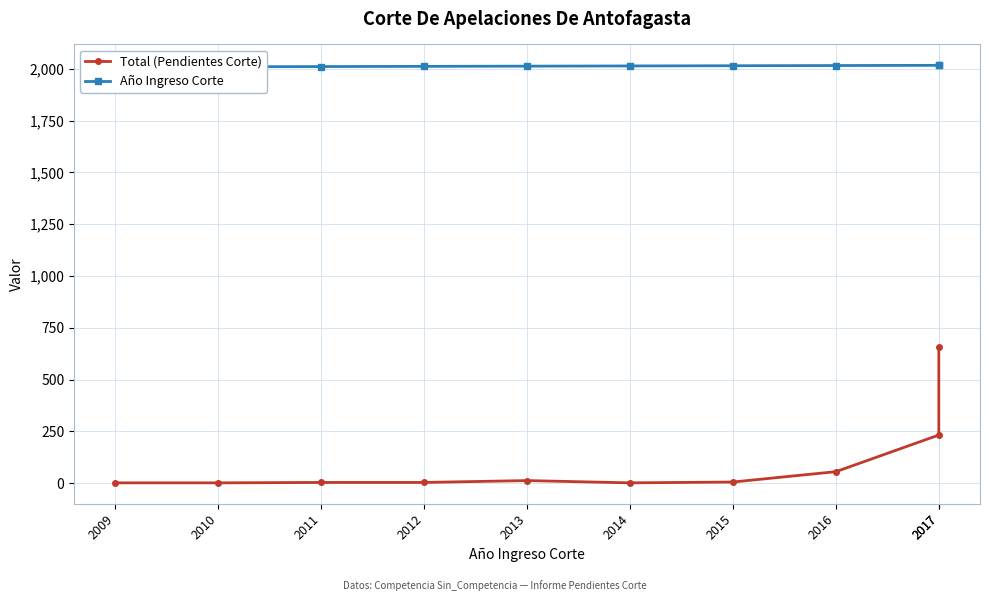

What value does the Total (Pendientes Corte) series have at 2016, to the nearest 100?

100